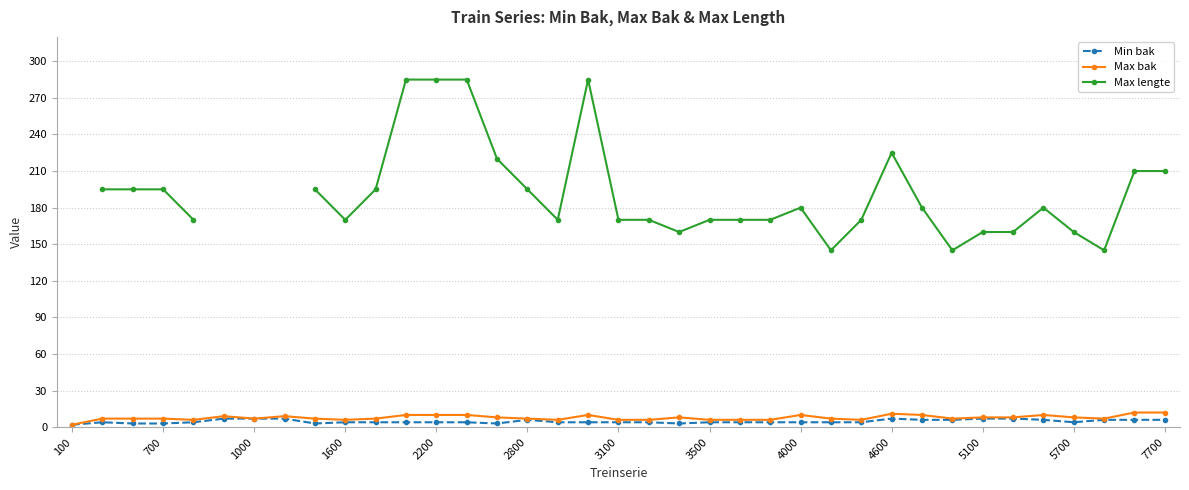

True or false: Max bak has more than 0 points higher than both neighbors.

True